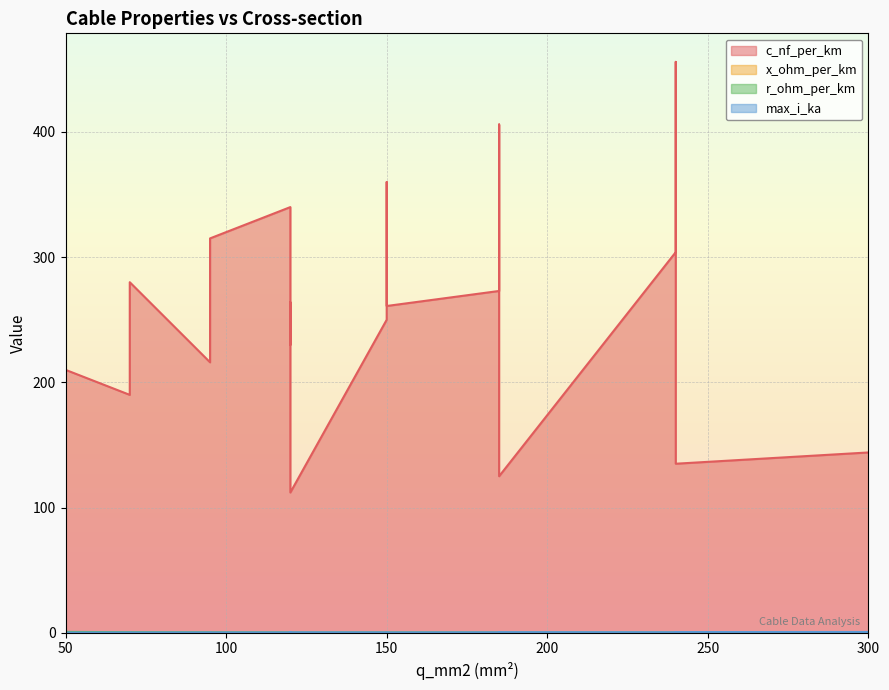

How many categories are shown in the chart?

19